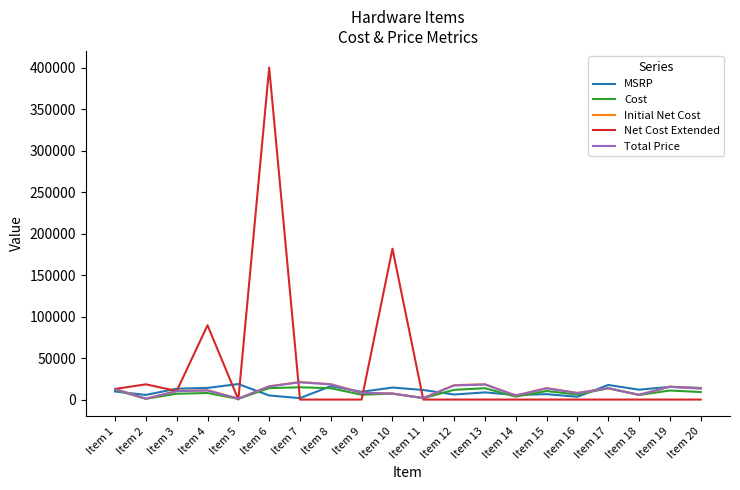

At how many categories does at least one series exceed 389904?

1